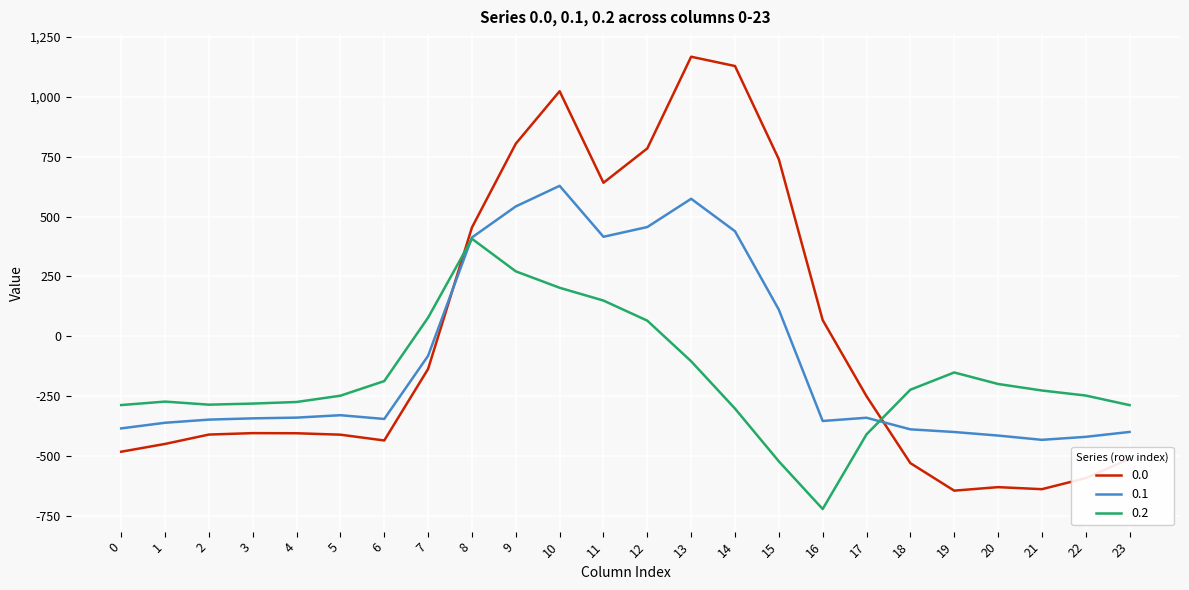

True or false: 0.2 has a value of -281.0 at 3.

True